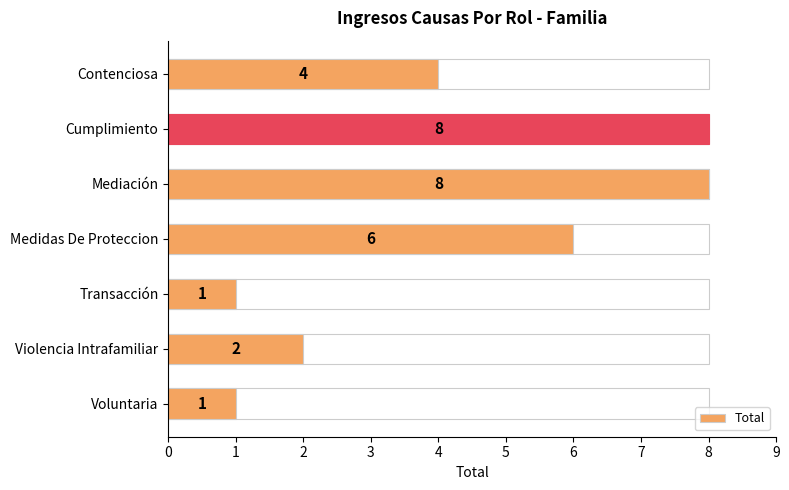

Count the number of data series in this chart.

1